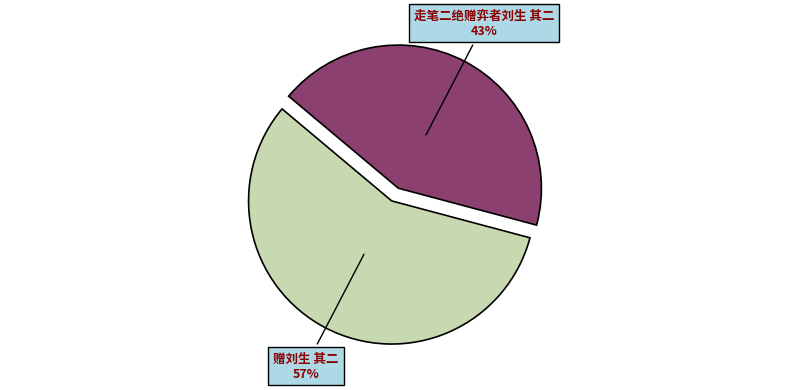

Rank the categories by value from highest to lowest.

赠刘生 其二, 走笔二绝赠弈者刘生 其二